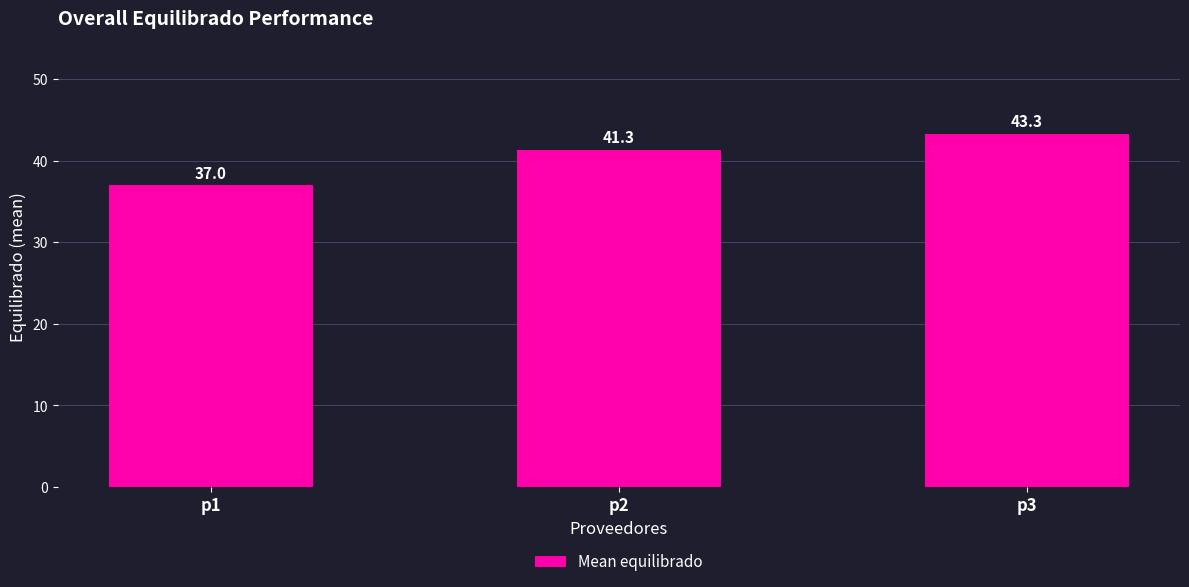

List the labels in order of value, smallest first.

p1, p2, p3